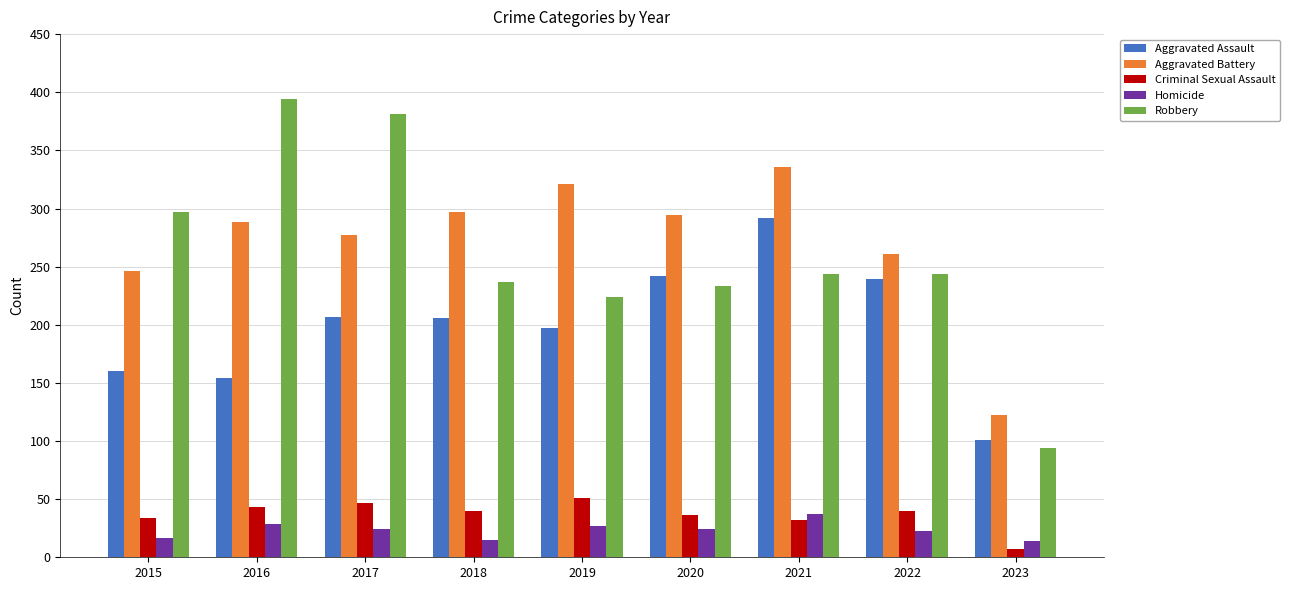

Is it true that Aggravated Battery equals 385 at 2020?

False